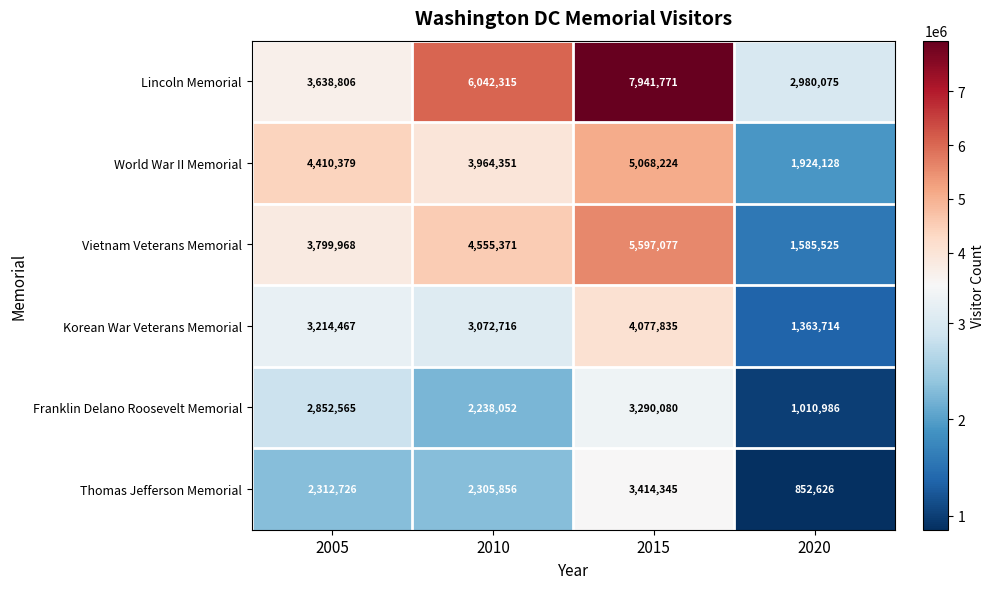

How many Franklin Delano Roosevelt Memorial values are between 2238052 and 3290080?

3